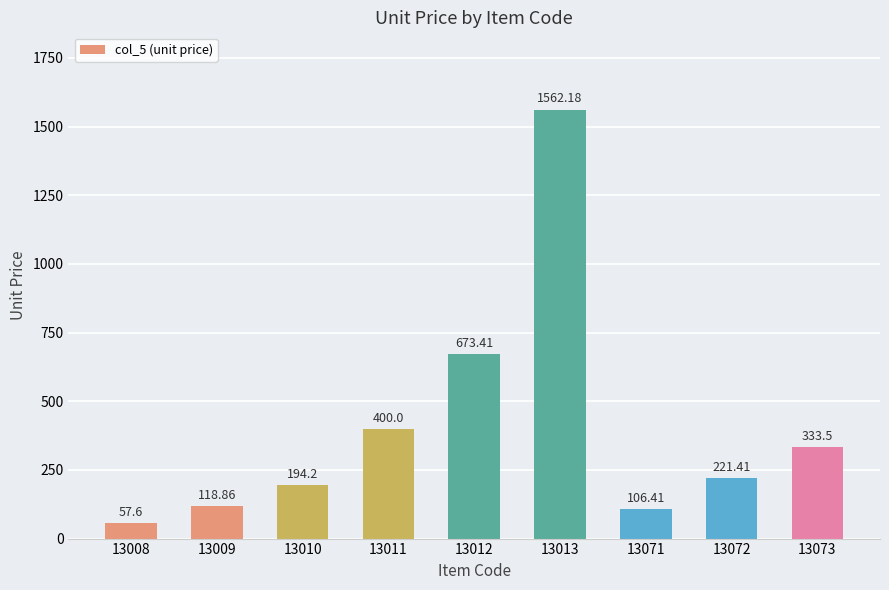

What is the value of the 2nd bar from the left?

118.9